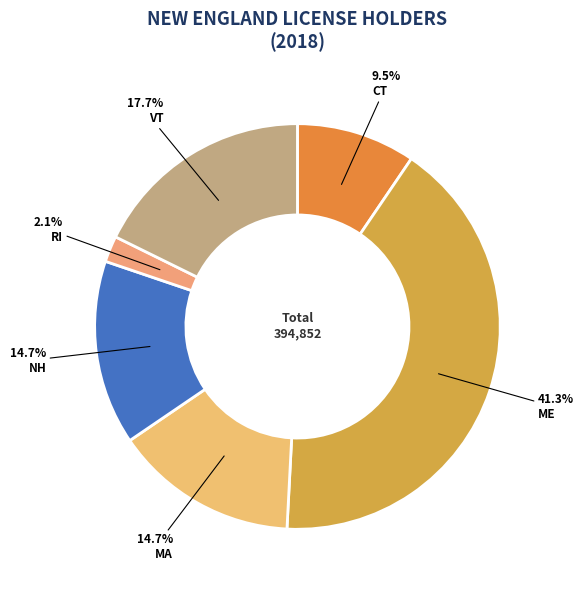

How many slices are in this pie chart?

6